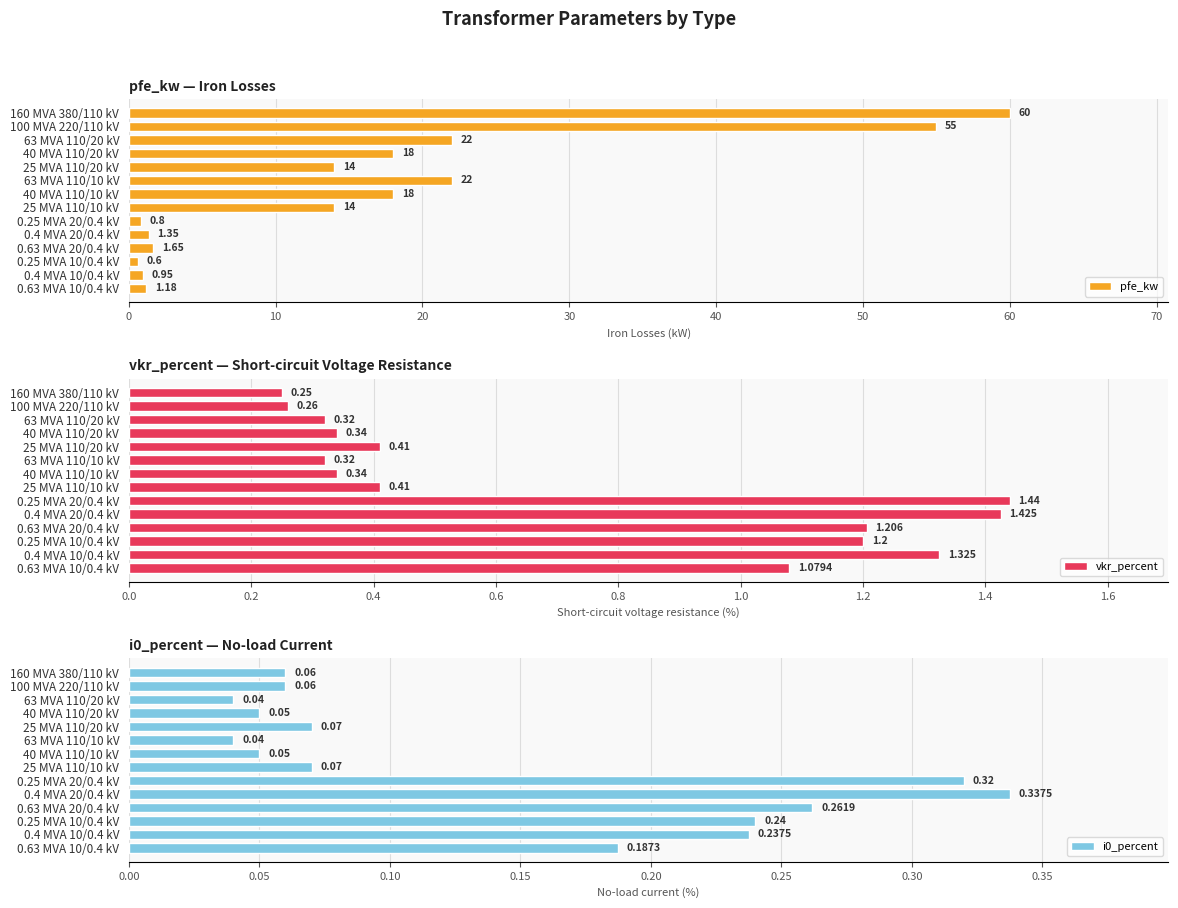

True or false: vkr_percent has a value of 1.2 at 0.25 MVA 10/0.4 kV.

True